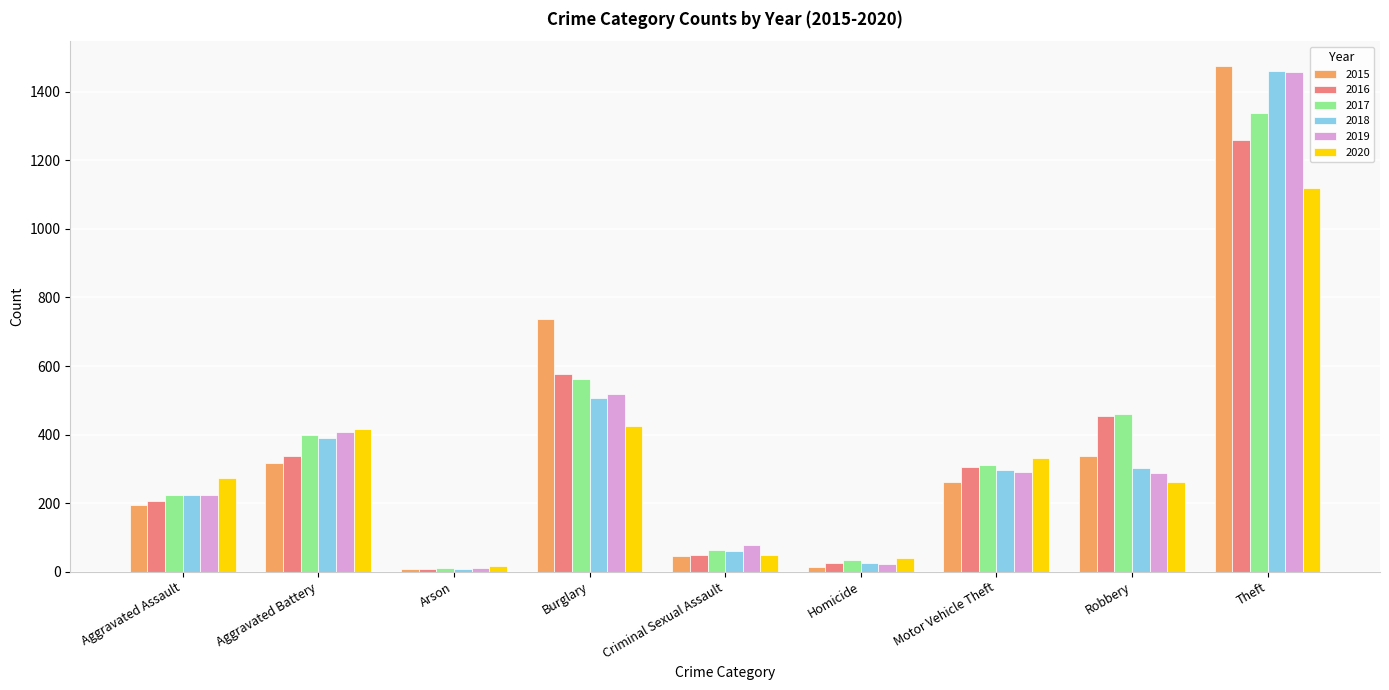

What is the difference between the second highest and minimum values in the 2018 series?

499